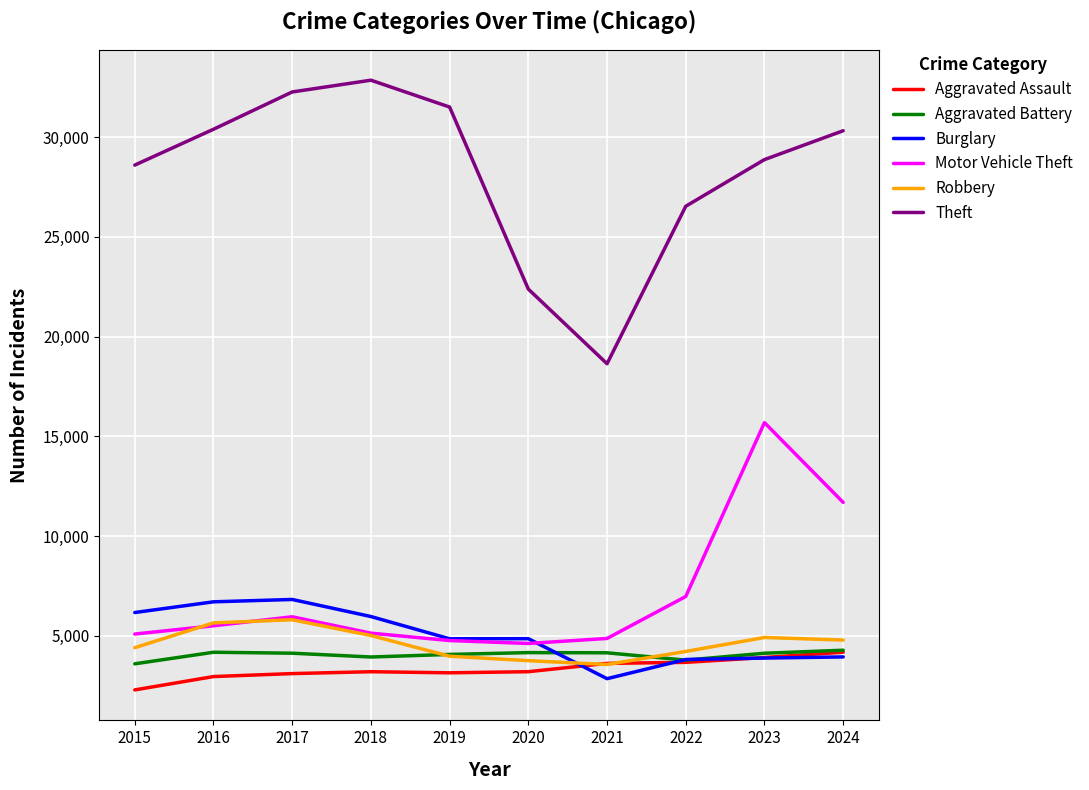

Which label corresponds to the smallest value in the chart?

2015